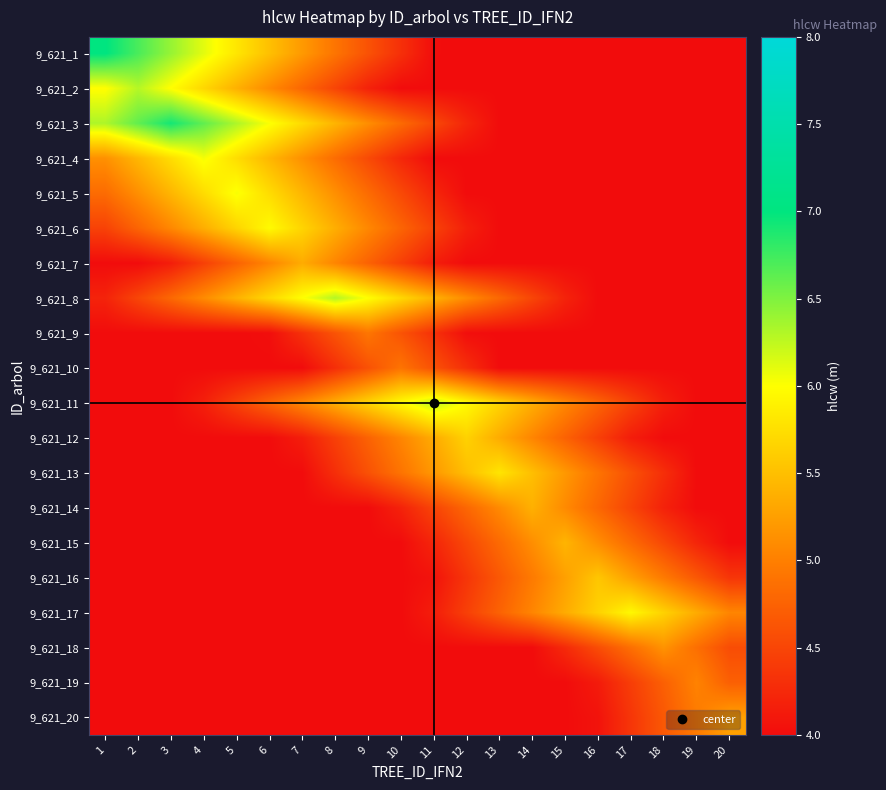

What is the spread (max minus min) of values at 3?

2.9